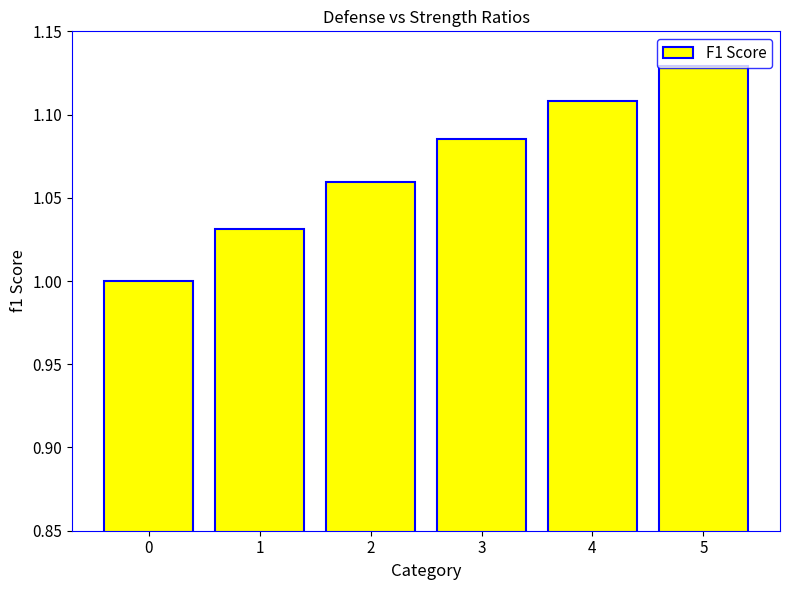

The chart shows a value of 1.4 at 2. True or false?

False